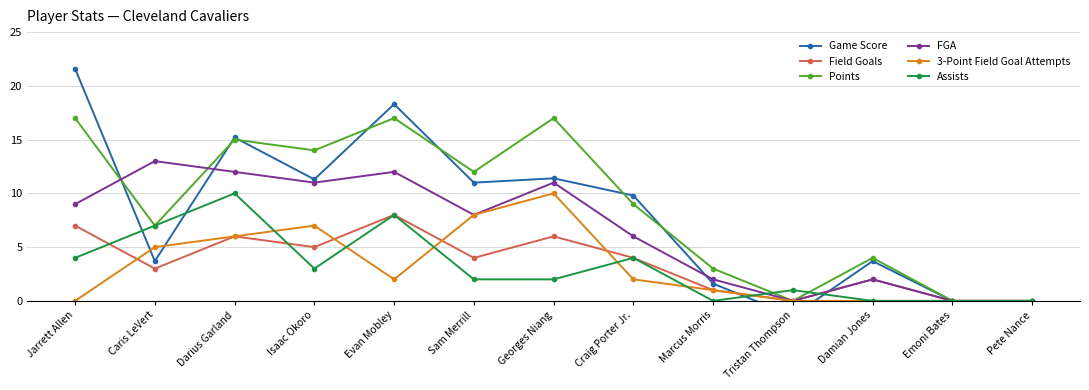

What is the label of the 12th point from the left?

Emoni Bates